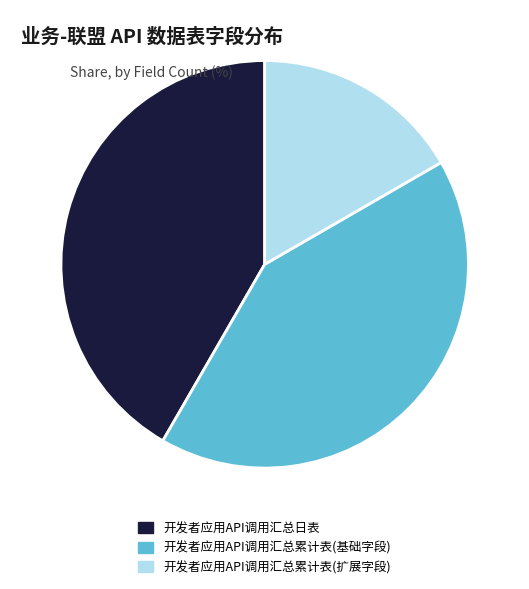

Does 开发者应用API调用汇总日表 account for over 50% of the chart?

No